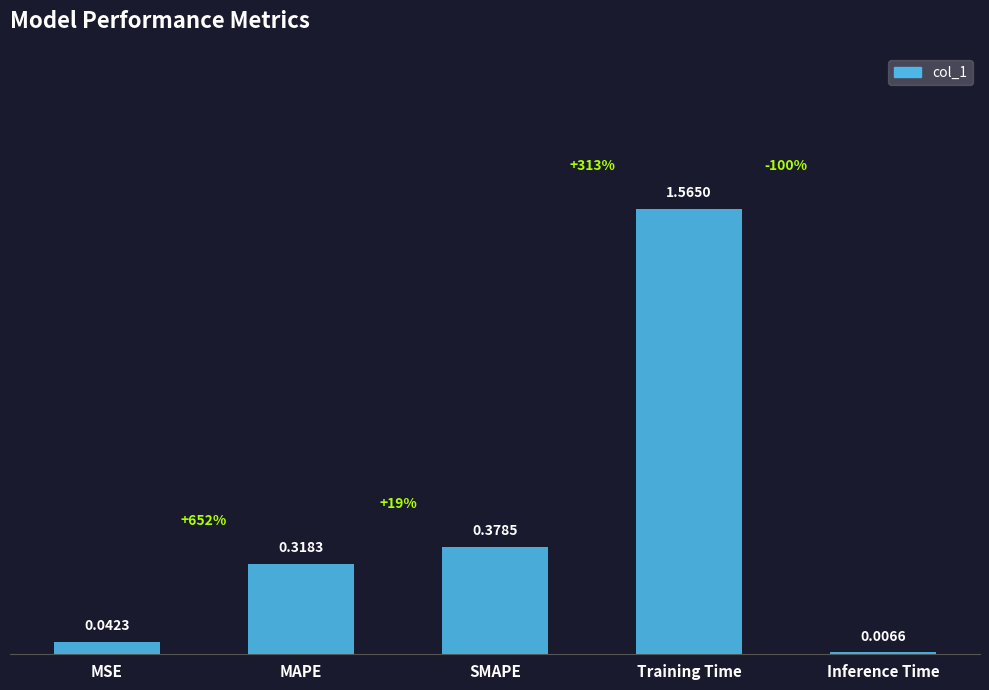

Rank the categories by value from lowest to highest.

Inference Time, MSE, MAPE, SMAPE, Training Time